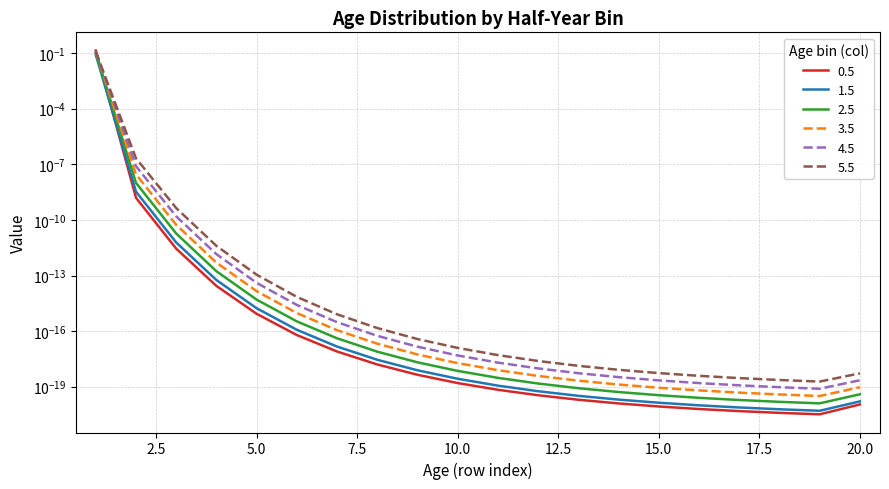

Where is 0.5 nearest to the value 0?

19